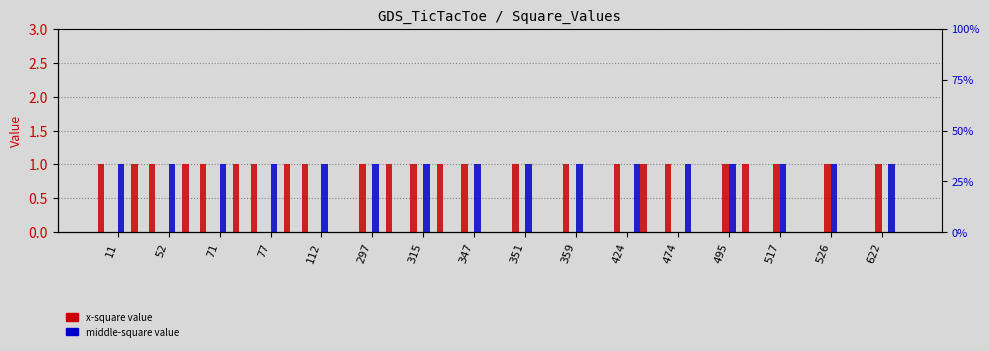

True or false: top-right-square-x has a value of 1 at 77.

False